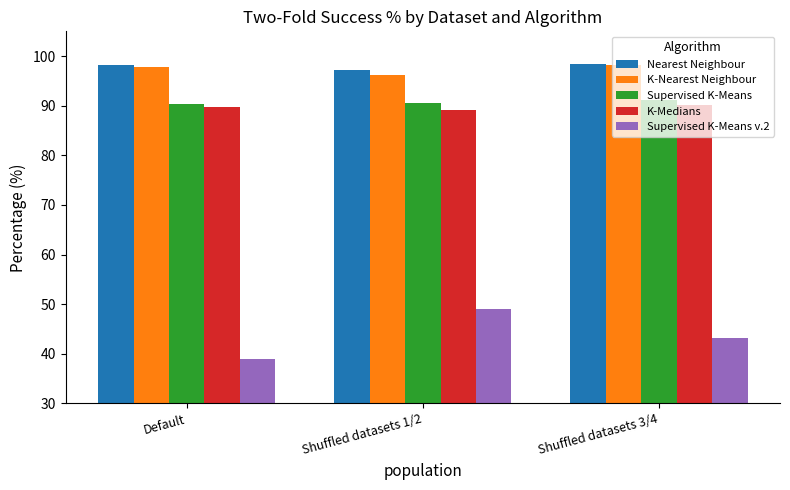

Which series has the widest spread of values?

Supervised K-Means v.2